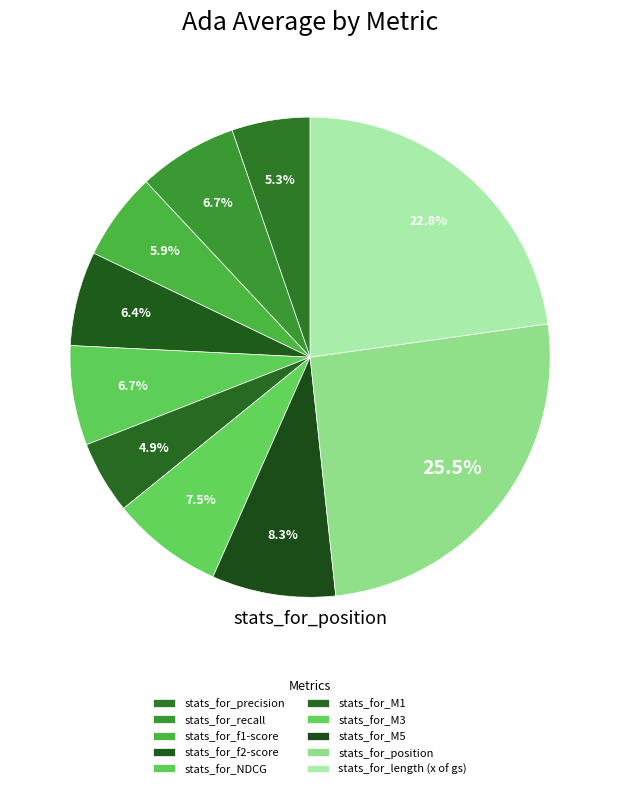

Count the number of slices in the pie.

10